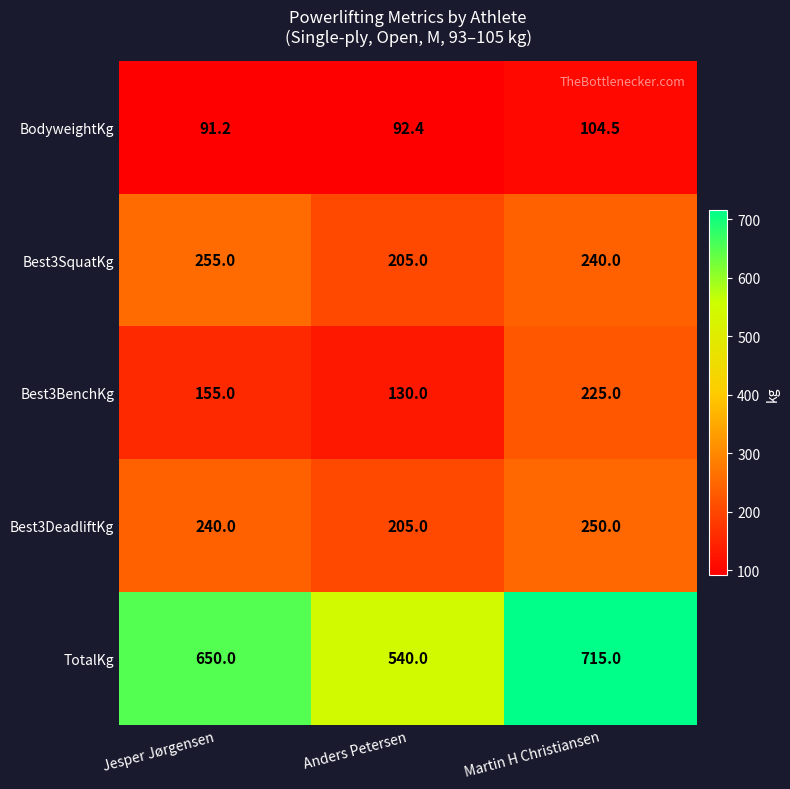

What is the difference between the highest and lowest values at Martin H Christiansen?

610.5